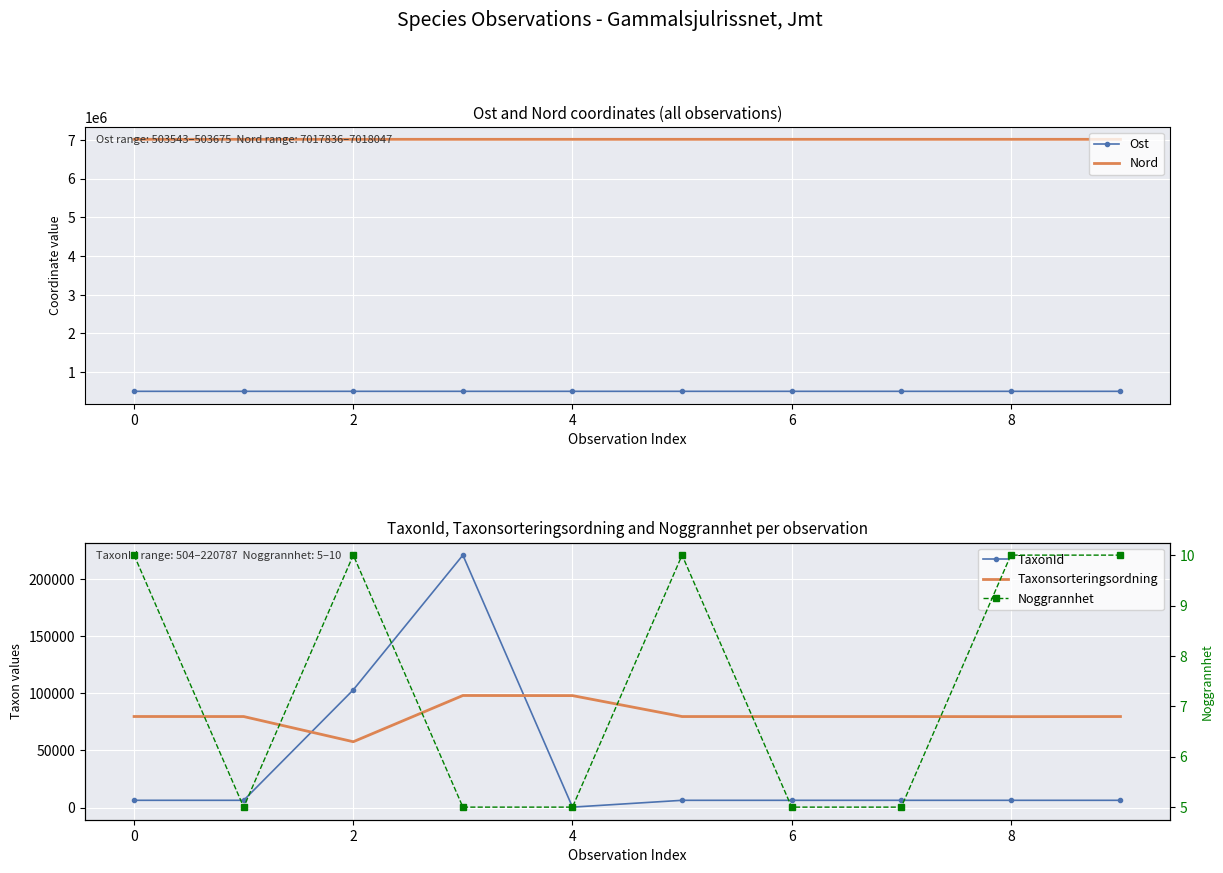

Rank the series at 8 from lowest to highest value.

Noggrannhet, TaxonId, Taxonsorteringsordning, Ost, Nord